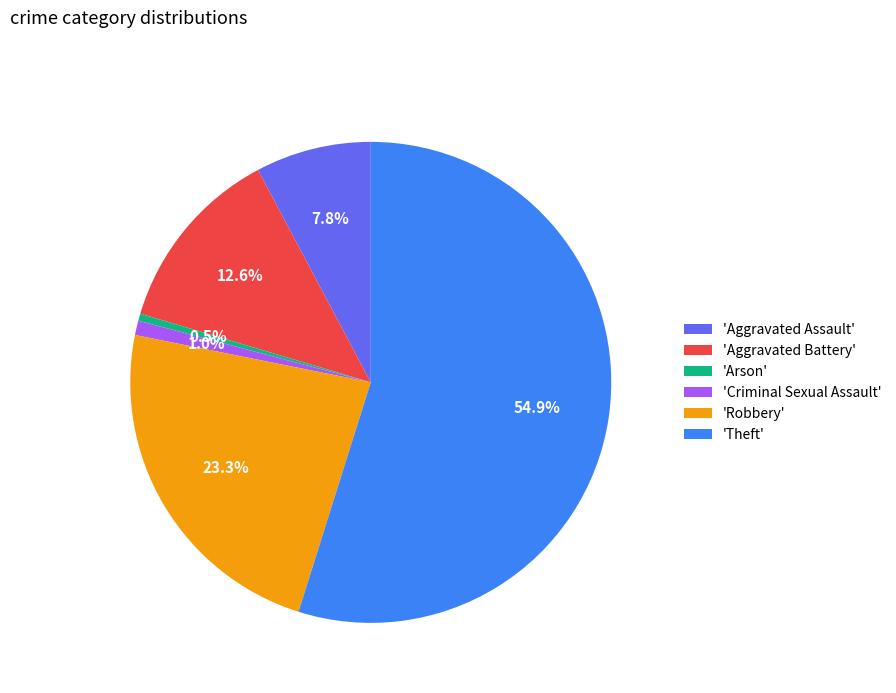

What is the ratio of the value at 'Criminal Sexual Assault' to the value at 'Arson'?

2.0